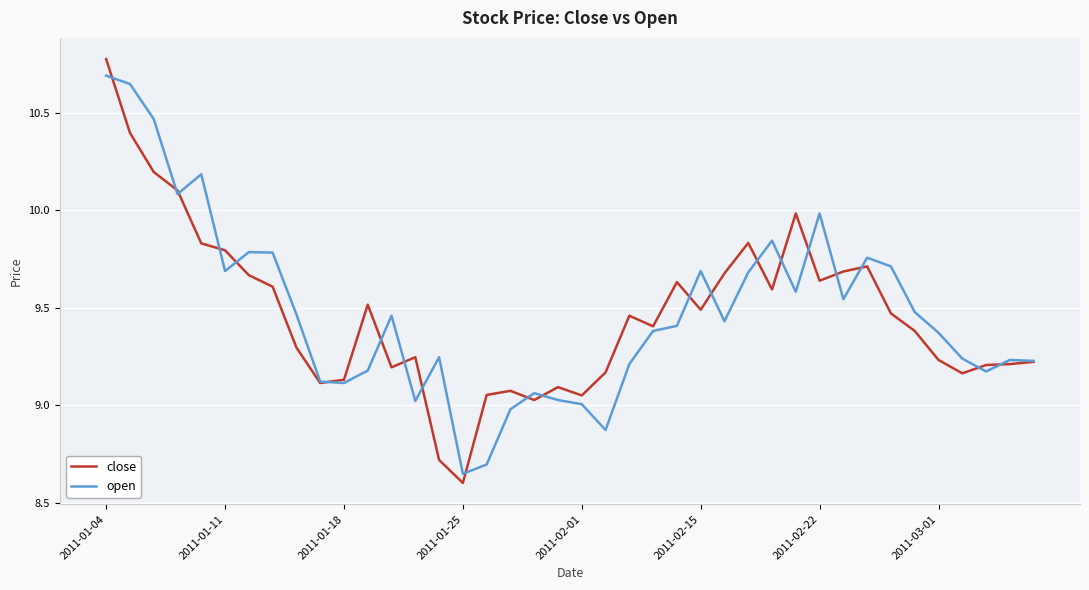

True or false: open has more than 0 points higher than both neighbors.

True